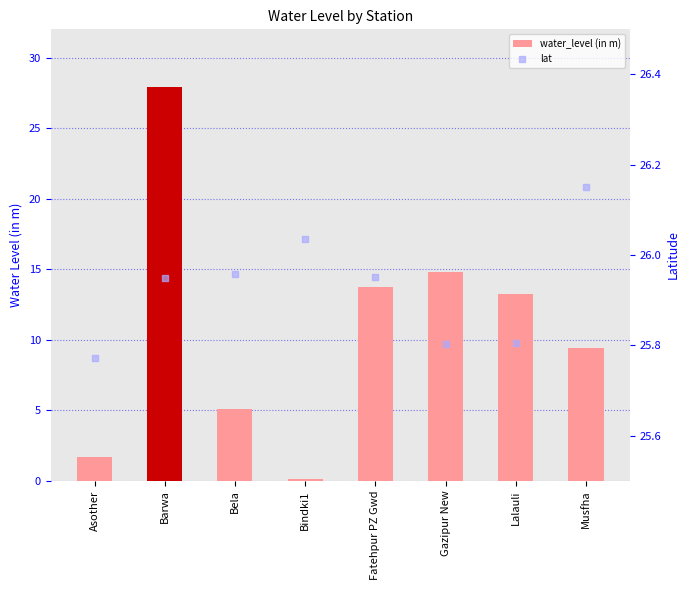

Which series has the widest spread of Y values?

water_level (in m)